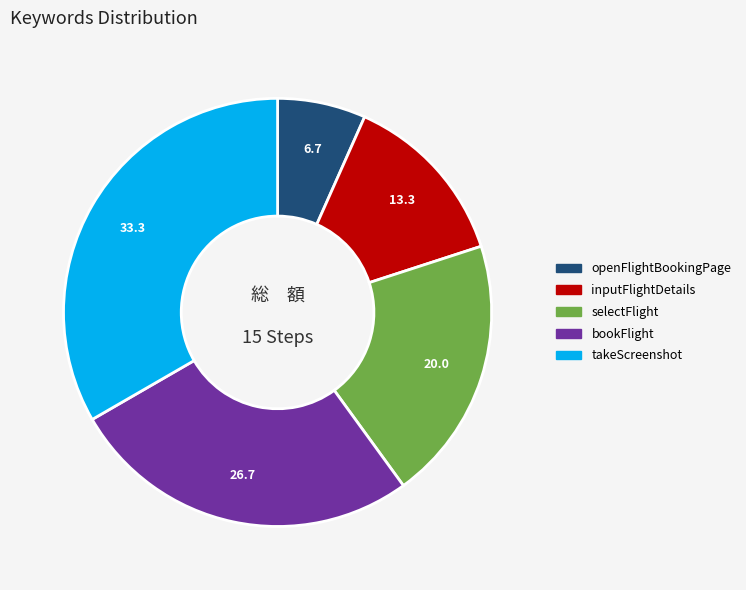

Count the number of slices in the pie.

5